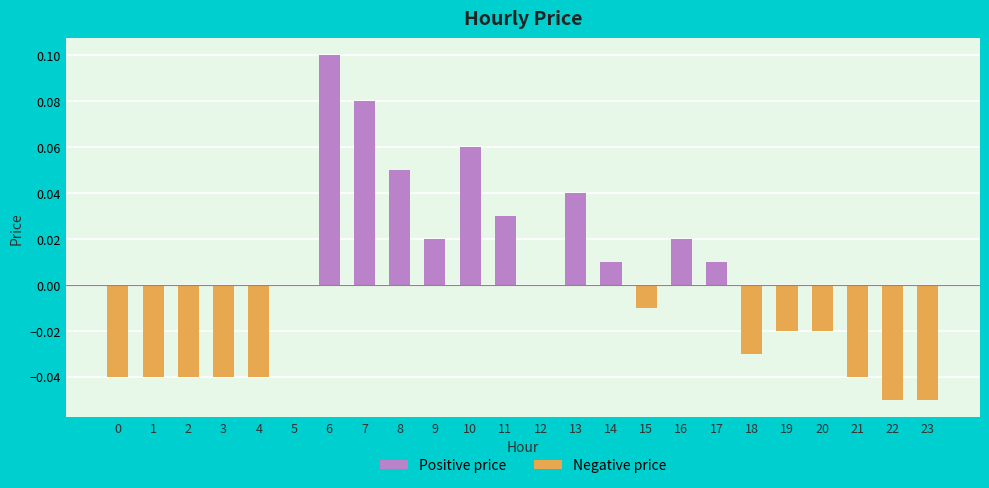

Are the bars grouped side by side (vs. stacked)?

No